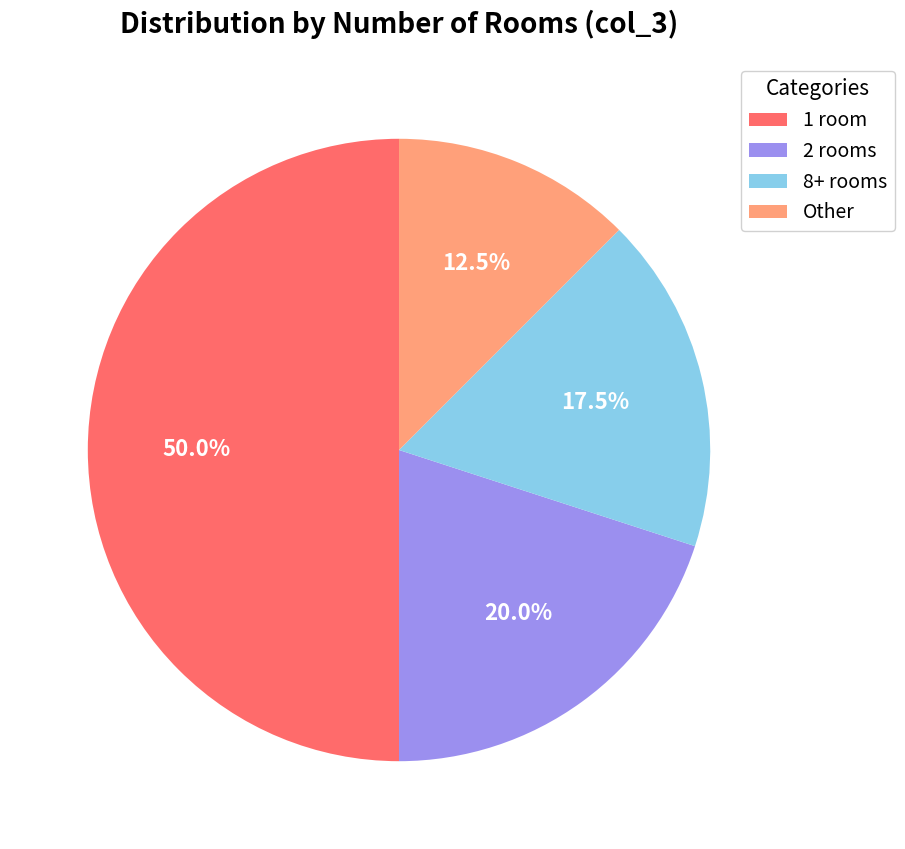

How many slices are in this pie chart?

4